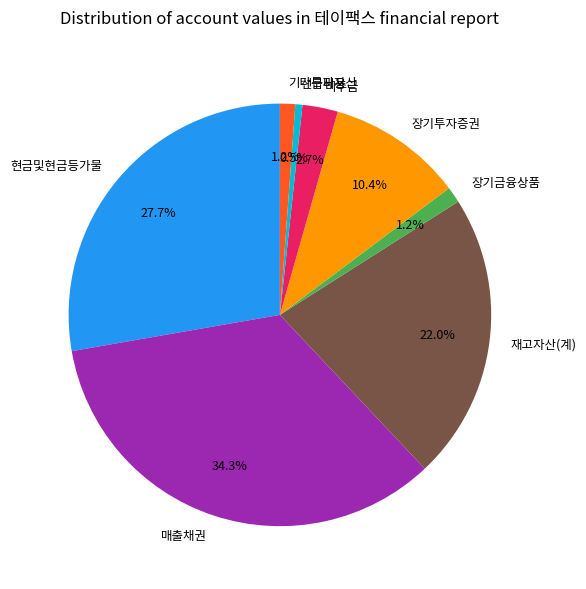

Which slice is the largest?

매출채권